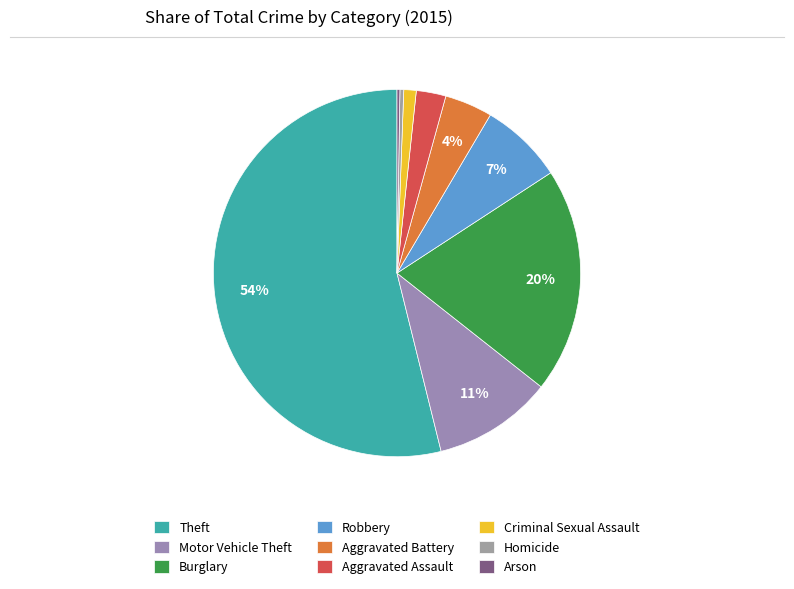

Which slice is the largest?

Theft